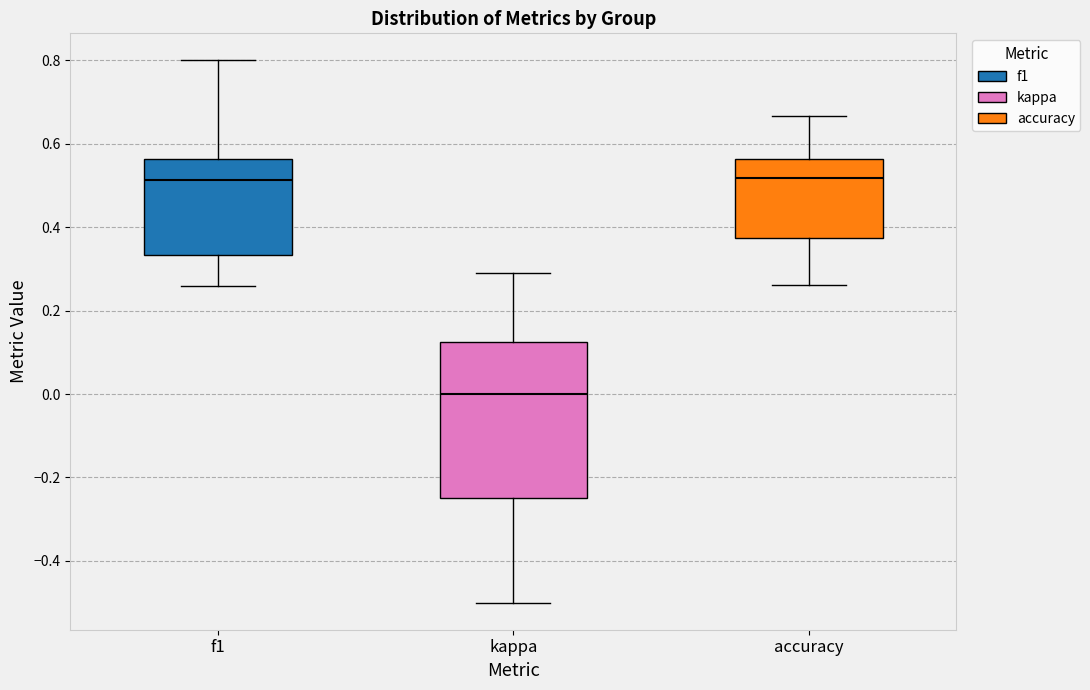

Where does the lower whisker of the box for accuracy end on the y-axis? The values are not printed on the chart, so give them approximately, as read against the axis.

0.26